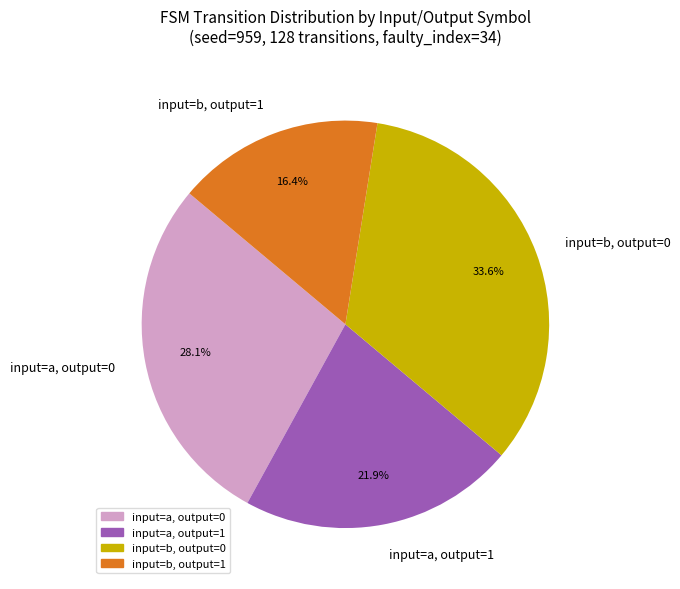

What is the largest slice in the pie chart?

input=b, output=0